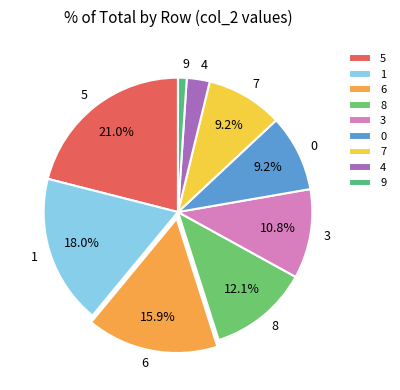

Between 5 and 7, which is larger?

5